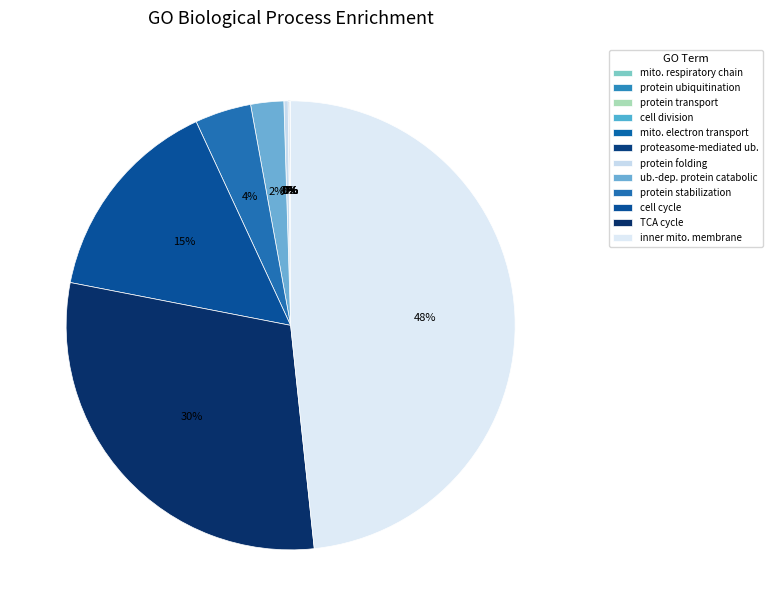

To the nearest percent, what is the average slice percentage?

8%